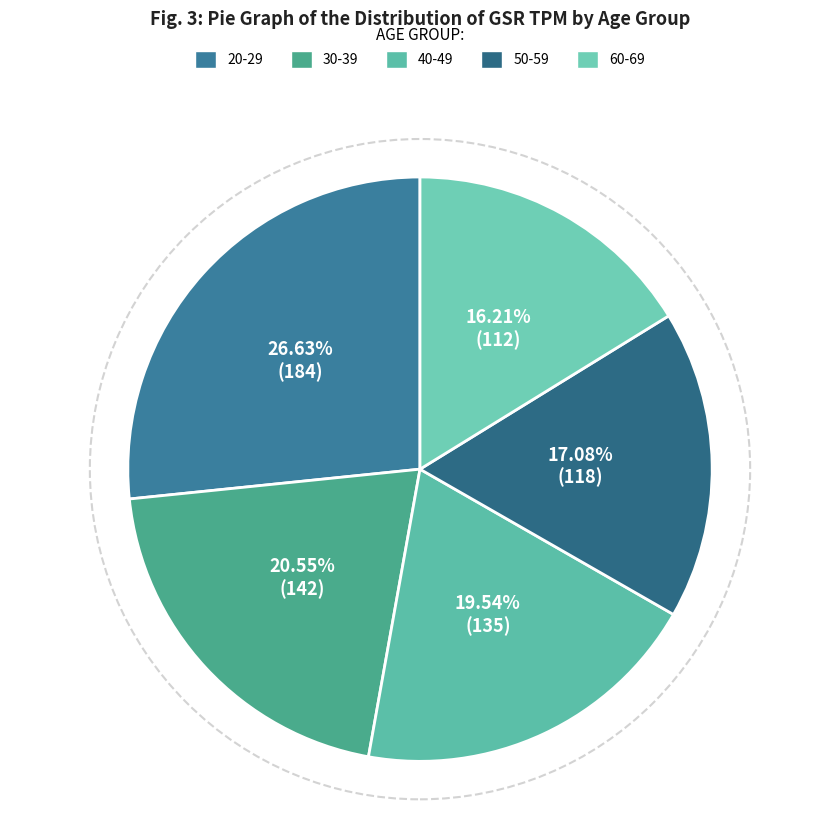

To the nearest percent, what is the difference between the largest and smallest slice percentages?

10%